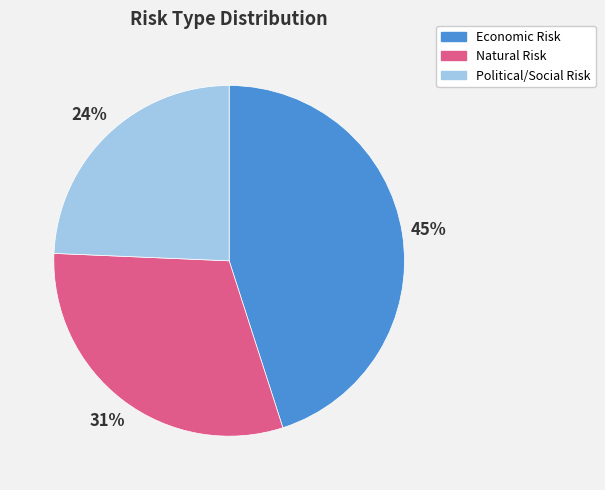

Which category has the biggest portion of the pie?

Economic Risk